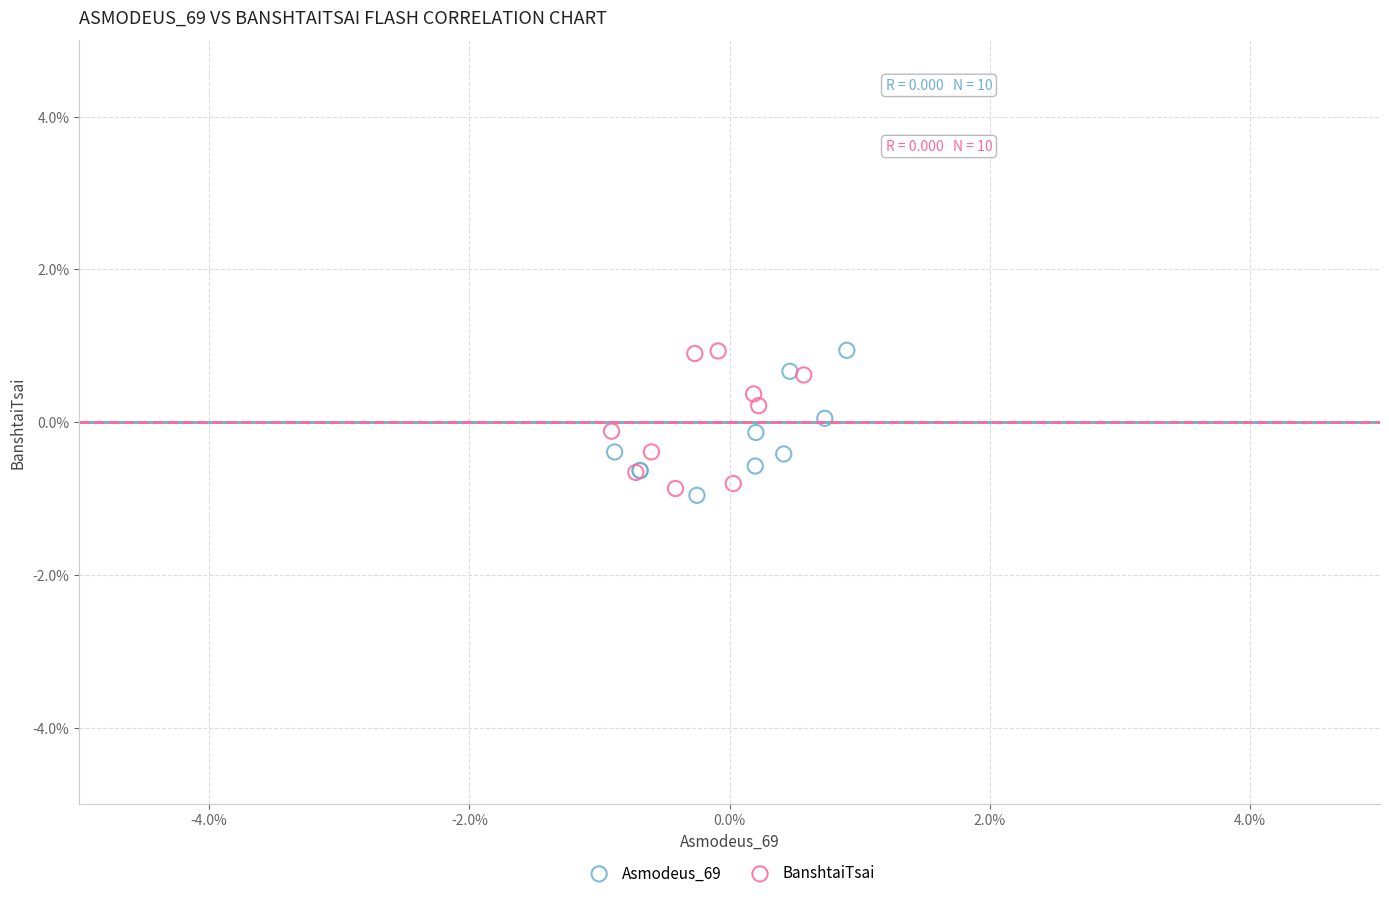

Which series contains the lowest Y value?

Asmodeus_69